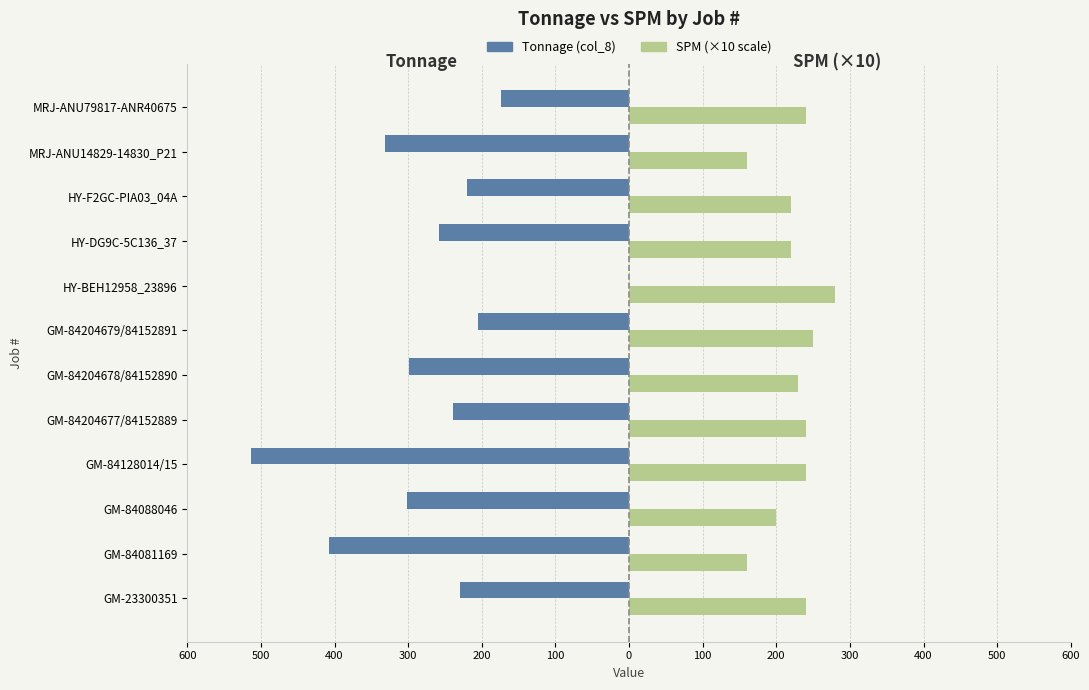

Are the bars grouped side by side (vs. stacked)?

Yes